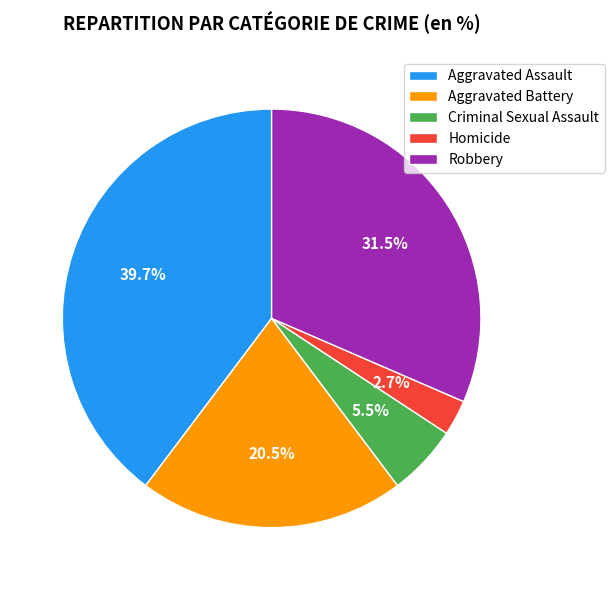

Approximately how many times larger is the value at Aggravated Assault compared to Criminal Sexual Assault?

7.2